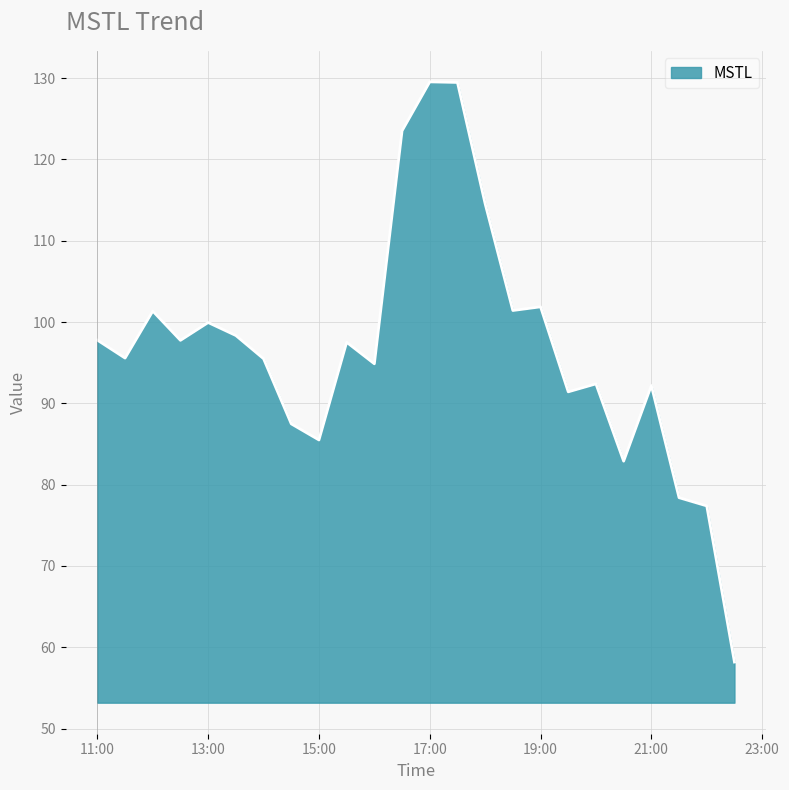

What is the smallest value displayed?

58.2